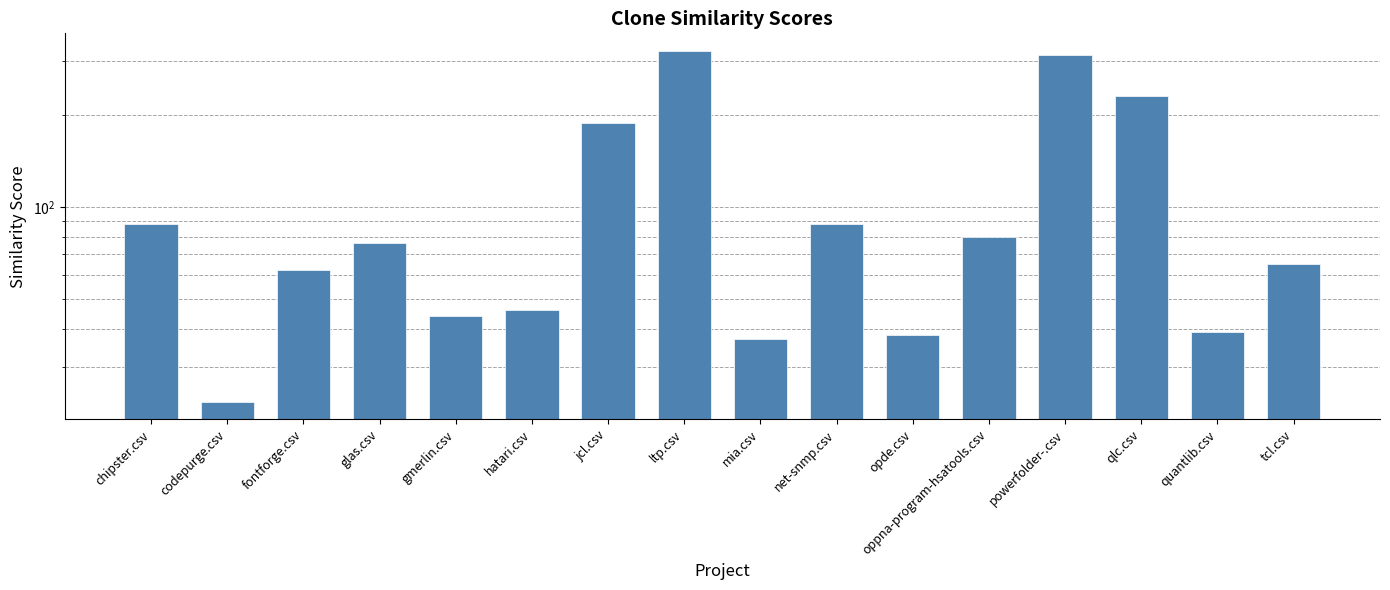

What is the sum of the values at qlc.csv and fontforge.csv?

293